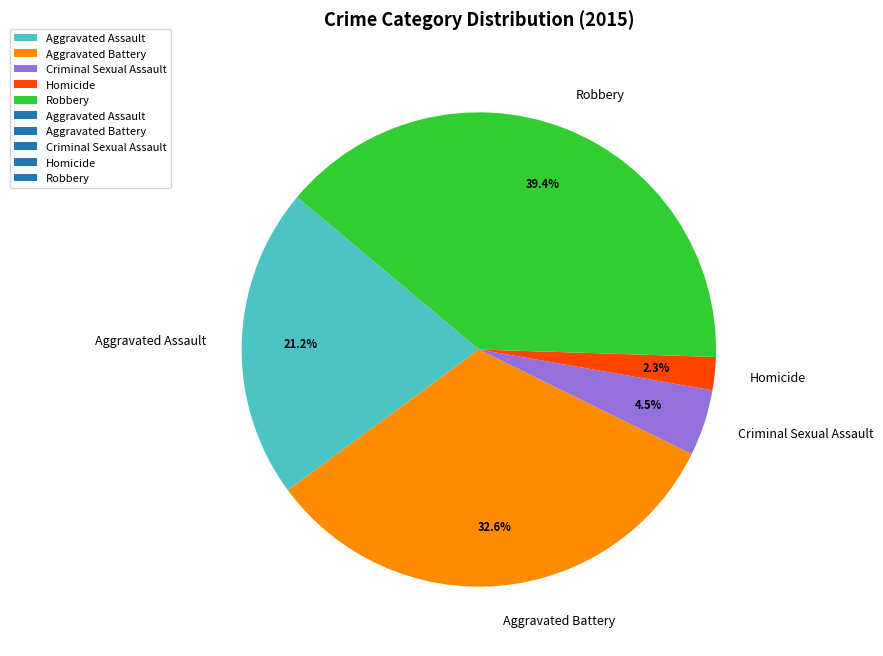

The Aggravated Battery slice represents 33% of the pie. True or false?

True